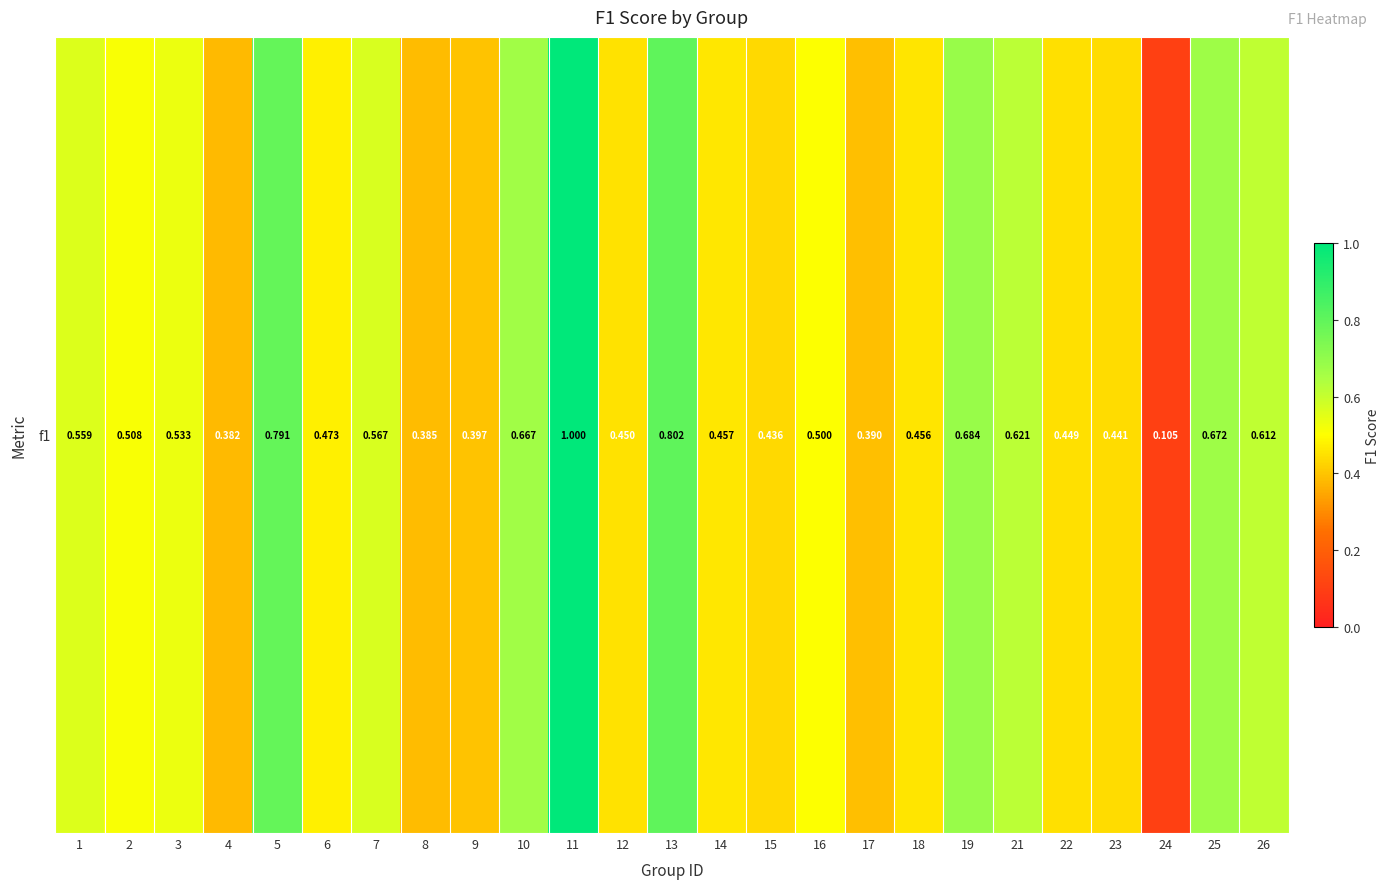

What is the sum of all values?

13.3